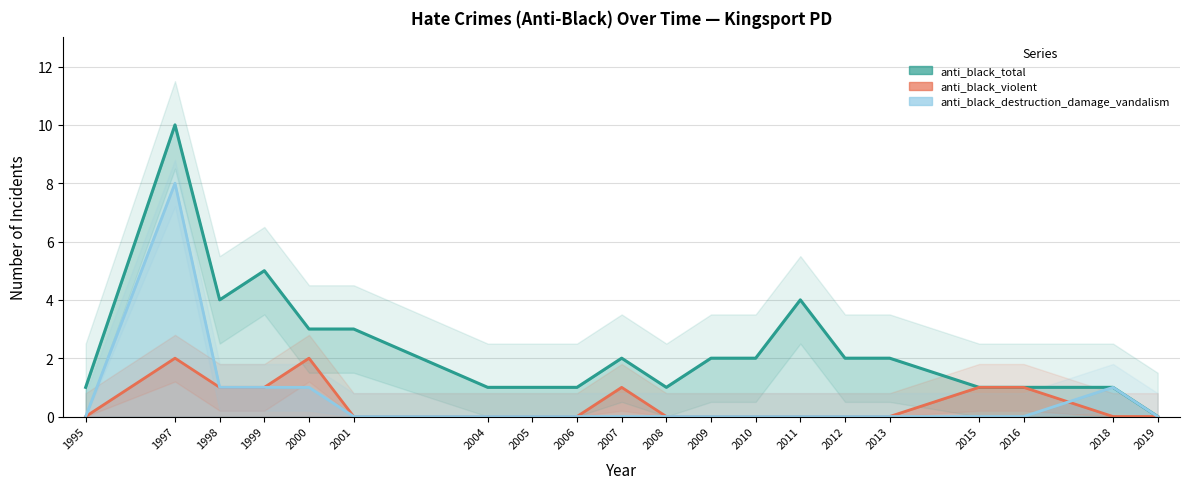

Which series has the largest range (max minus min)?

anti_black_total